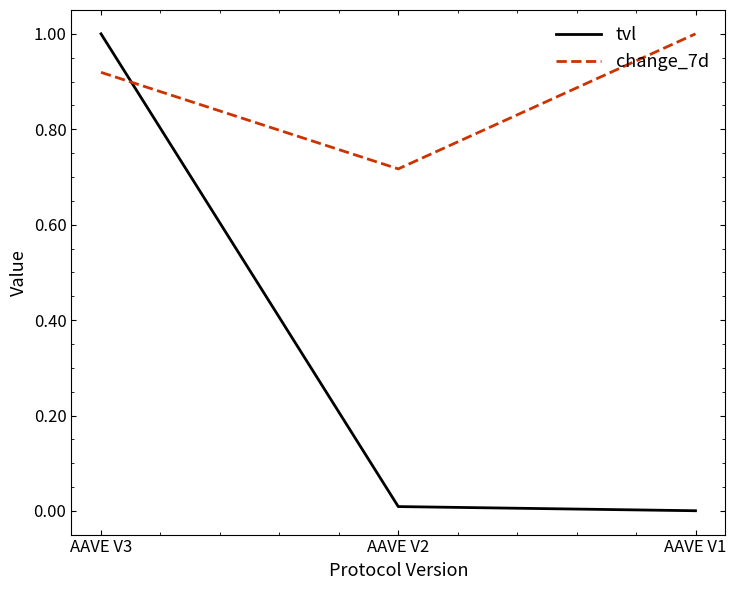

At which label does tvl reach its peak?

AAVE V3